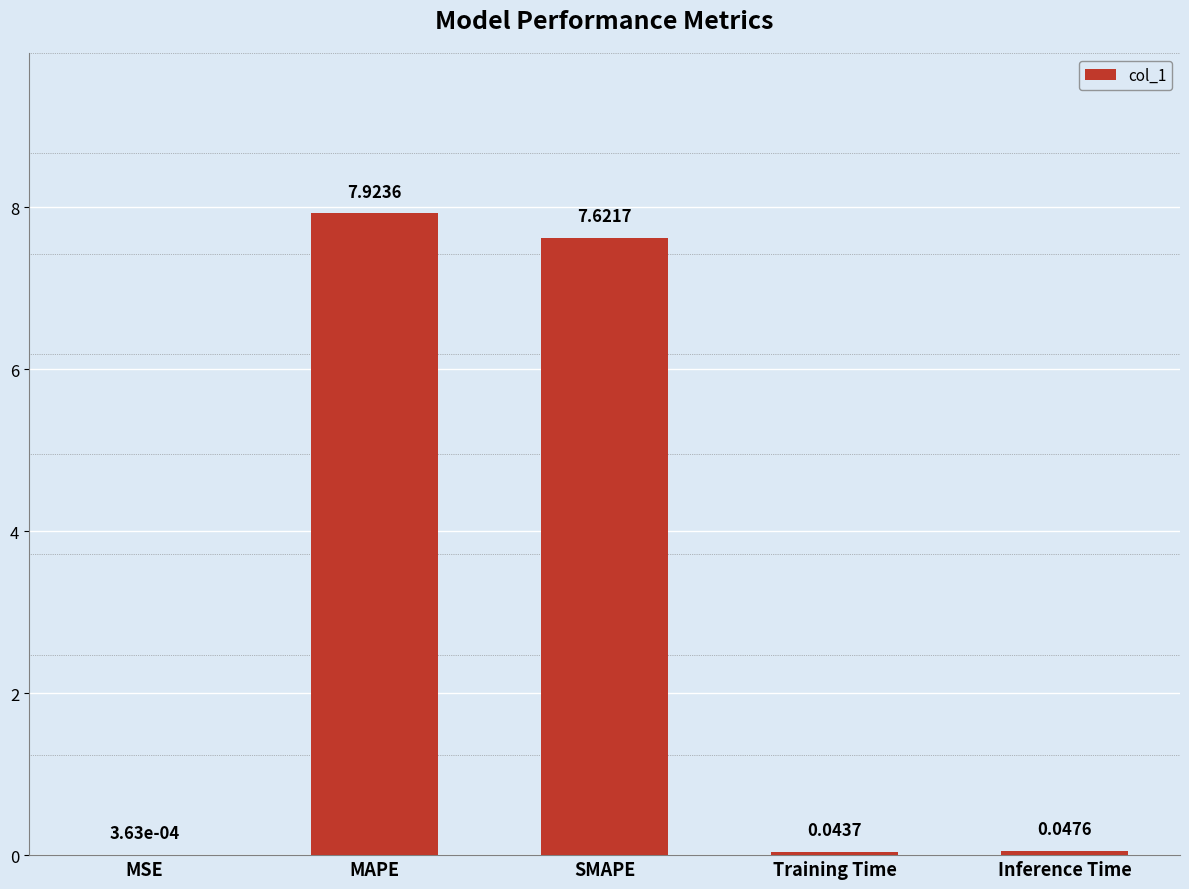

At which label is the value closest to 3?

Inference Time